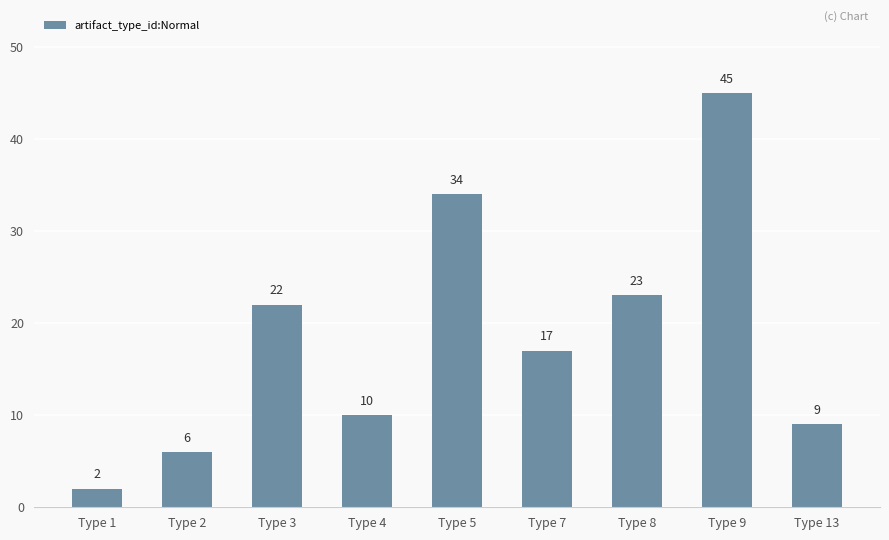

Are the bars grouped side by side (vs. stacked)?

No